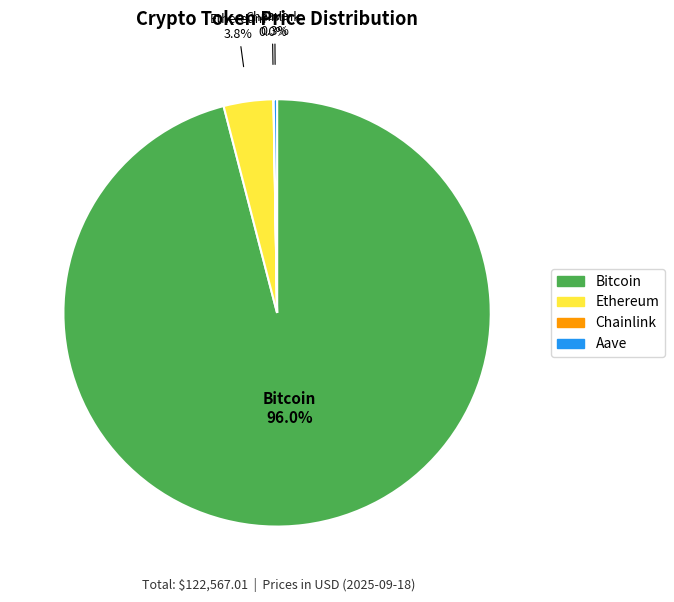

To the nearest percent, what percentage of the pie is Ethereum?

4%